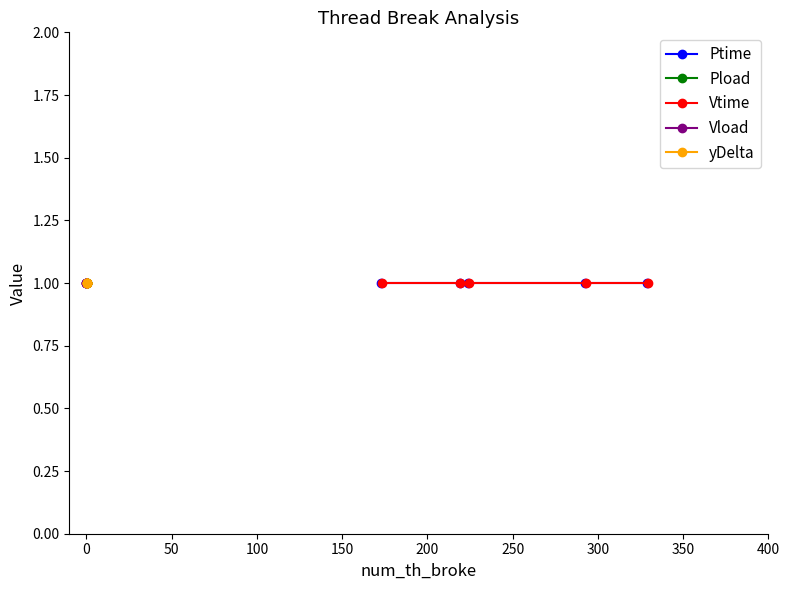

How many data points in Vtime are above 224?

3